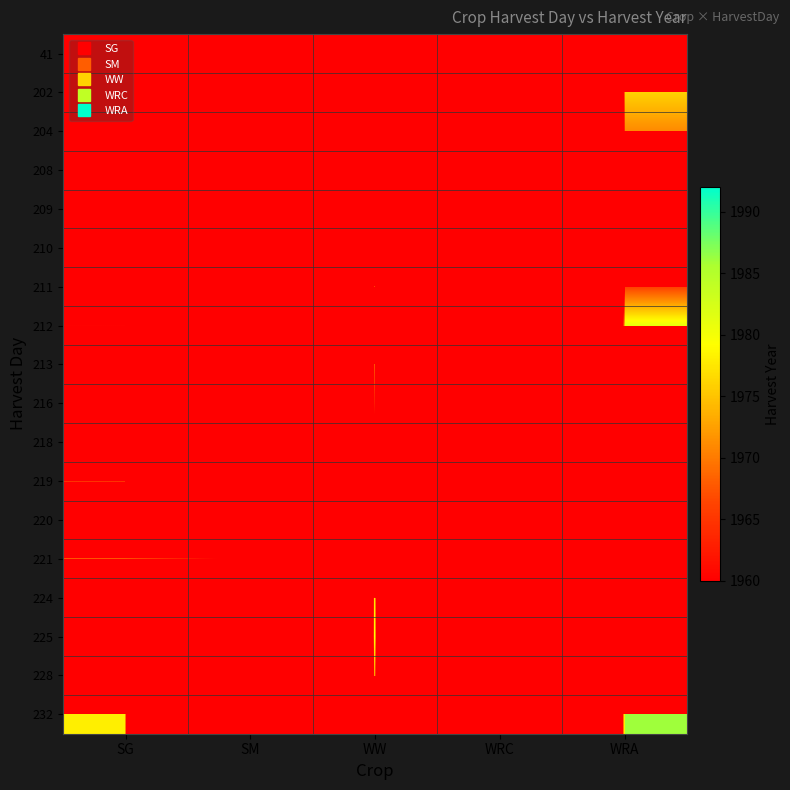

Reading right to left, list all the values displayed in this chart.

41: WRA=0	WRC=1963	WW=0	SM=0	SG=0
202: WRA=1976	WRC=0	WW=0	SM=0	SG=0
204: WRA=1971	WRC=0	WW=0	SM=0	SG=0
208: WRA=0	WRC=0	WW=0	SM=0	SG=1963
209: WRA=0	WRC=0	WW=1967	SM=0	SG=0
210: WRA=0	WRC=0	WW=0	SM=0	SG=0
211: WRA=1966	WRC=0	WW=1982	SM=0	SG=0
212: WRA=1981	WRC=0	WW=0	SM=0	SG=1968
213: WRA=0	WRC=0	WW=1975	SM=0	SG=0
216: WRA=0	WRC=0	WW=1970	SM=0	SG=0
218: WRA=0	WRC=0	WW=1962	SM=0	SG=0
219: WRA=0	WRC=0	WW=1965	SM=0	SG=1988
220: WRA=0	WRC=0	WW=0	SM=0	SG=0
221: WRA=0	WRC=0	WW=0	SM=1973	SG=1983
224: WRA=0	WRC=0	WW=1985	SM=0	SG=0
225: WRA=0	WRC=0	WW=1987	SM=0	SG=0
228: WRA=0	WRC=0	WW=1980	SM=0	SG=0
232: WRA=1986	WRC=0	WW=0	SM=0	SG=1978